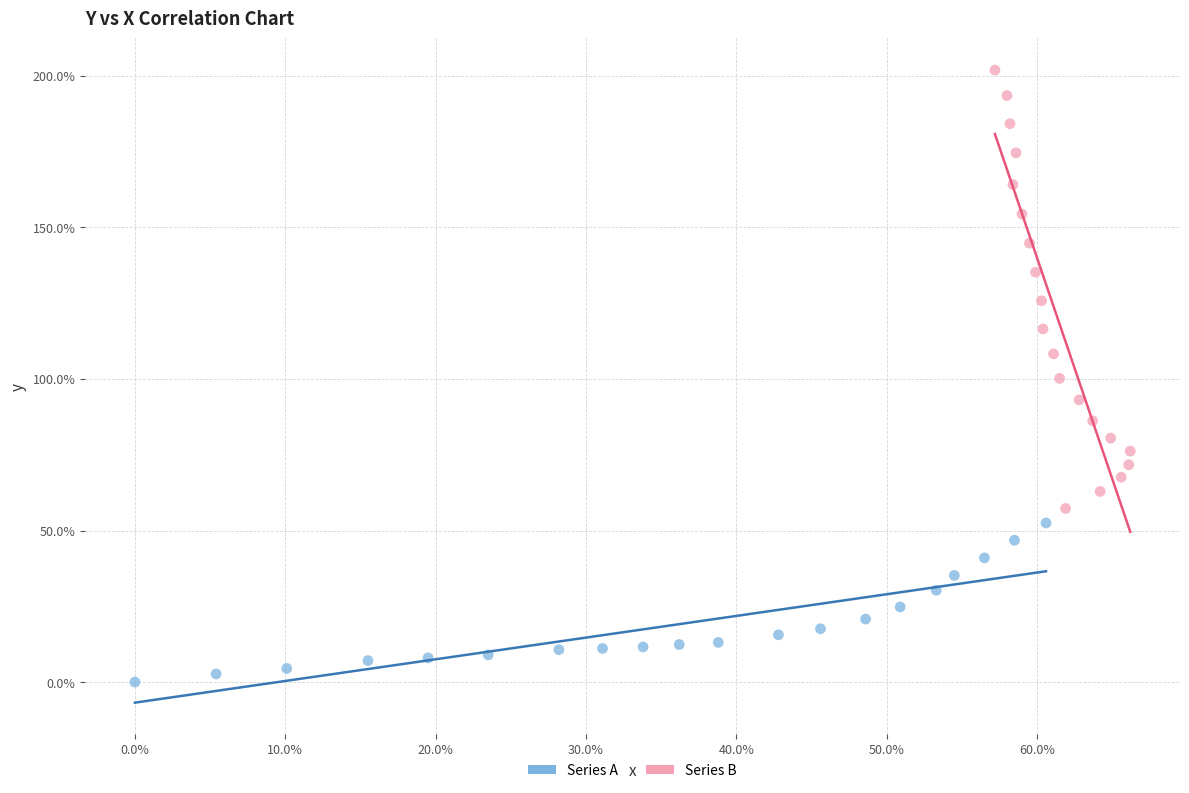

Which series reaches the maximum Y coordinate?

Series B